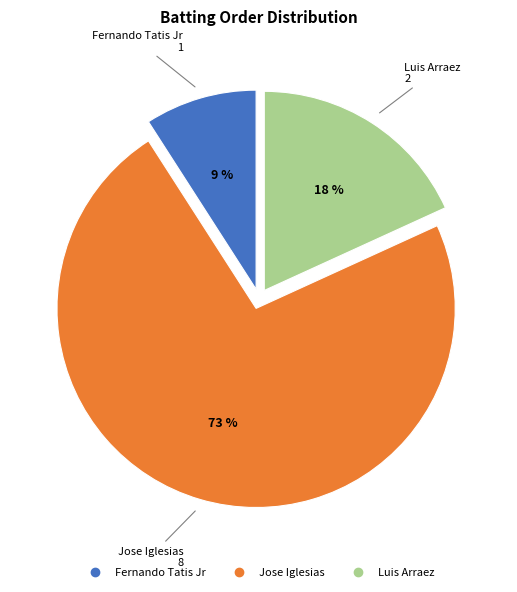

Is there any slice that represents more than half of the pie?

Yes